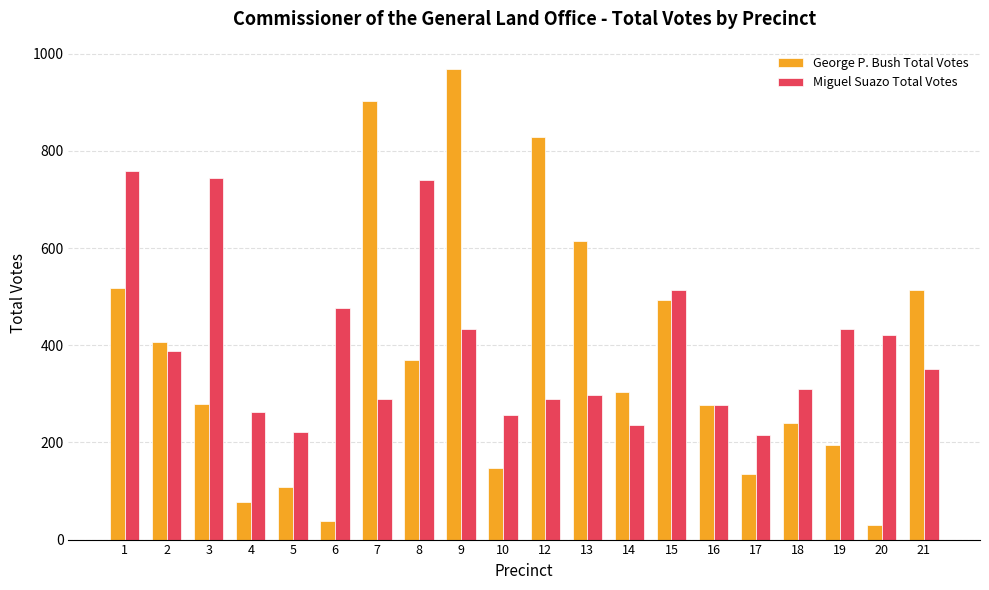

Does the chart contain any negative values?

No